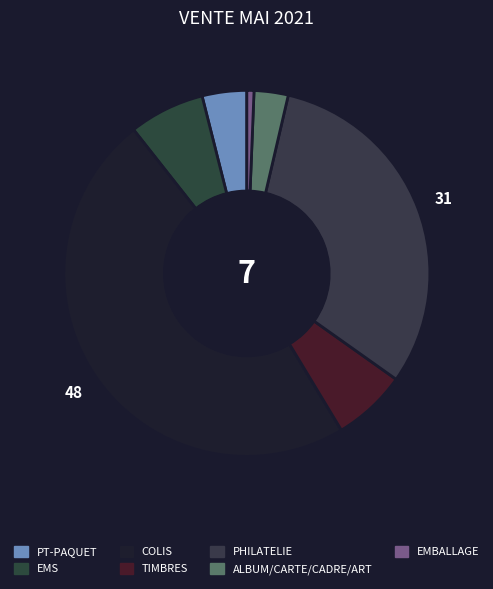

Rank the categories by value from lowest to highest.

EMBALLAGE, ALBUM/CARTE/CADRE/ART, PT-PAQUET, TIMBRES, EMS, PHILATELIE, COLIS